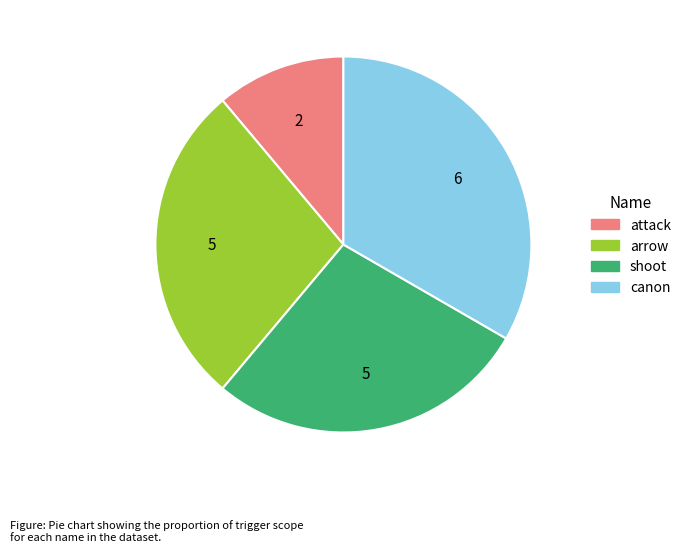

Is arrow the majority of the pie?

No